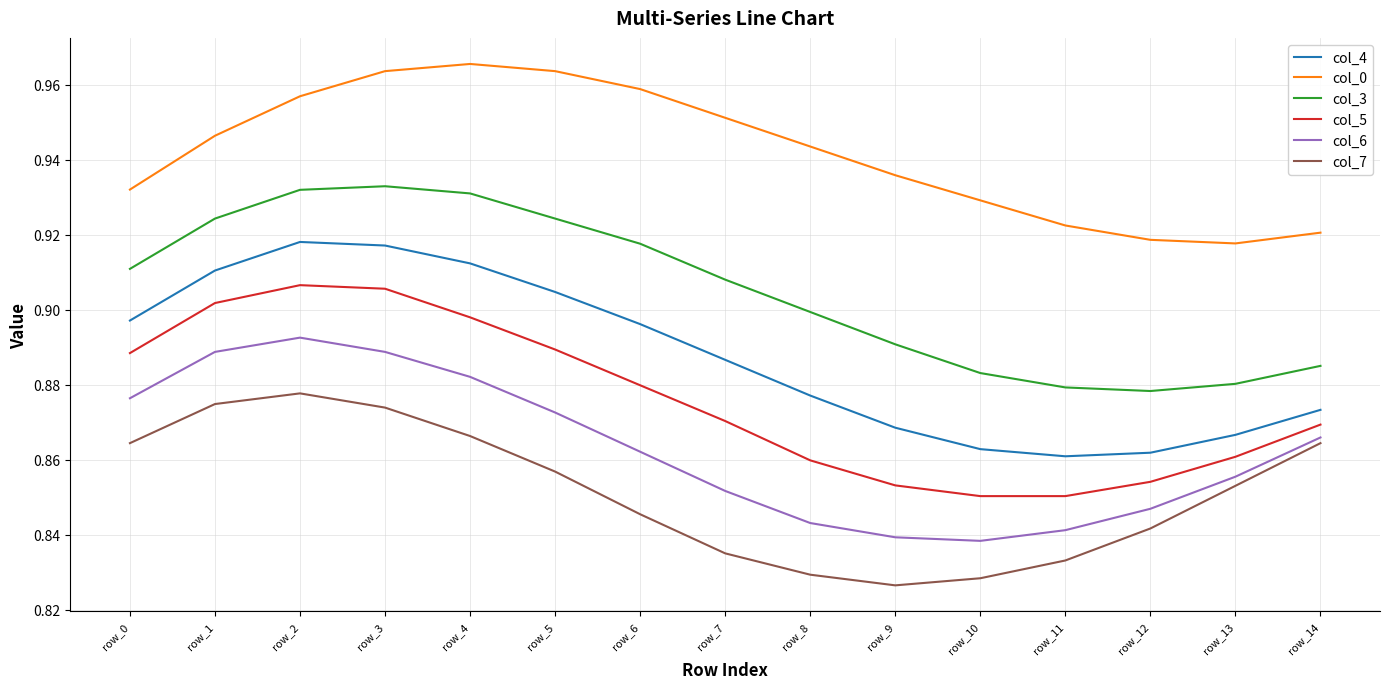

How many col_7 values are between 0 and 1?

15